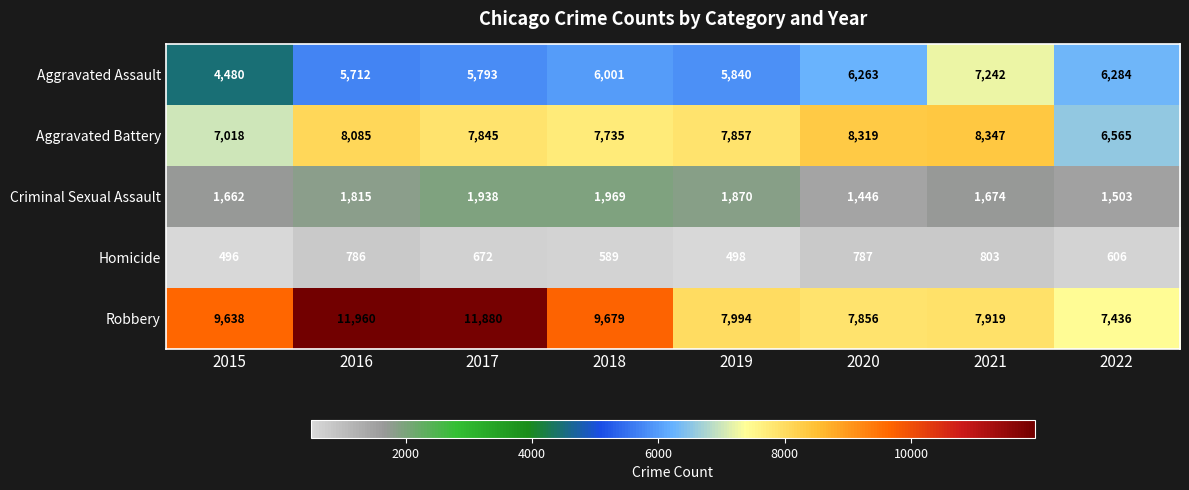

Which series changed the most between 2016 and 2020?

Robbery